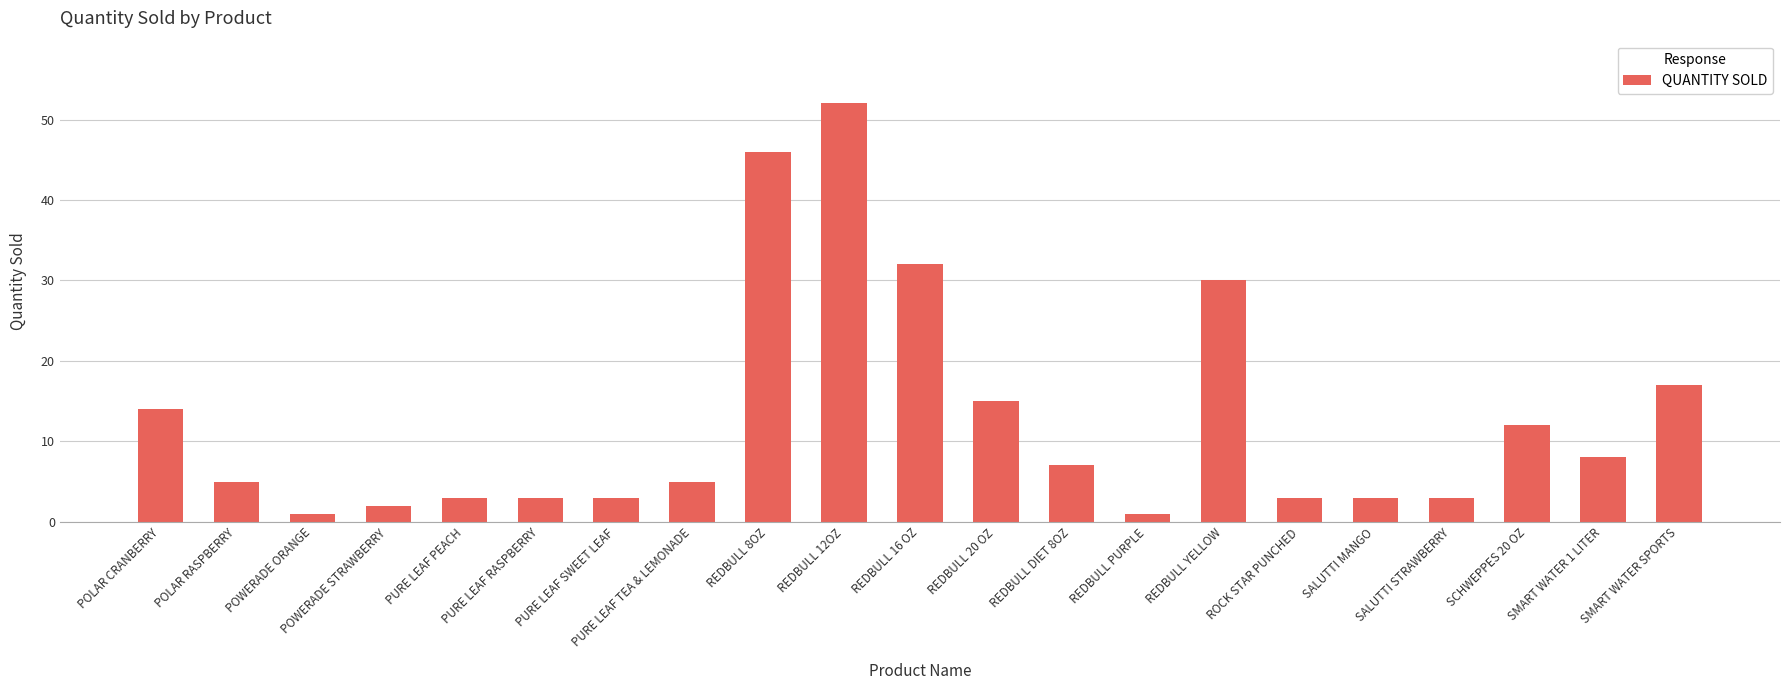

What is the change in value from PURE LEAF PEACH to PURE LEAF TEA & LEMONADE?

+2